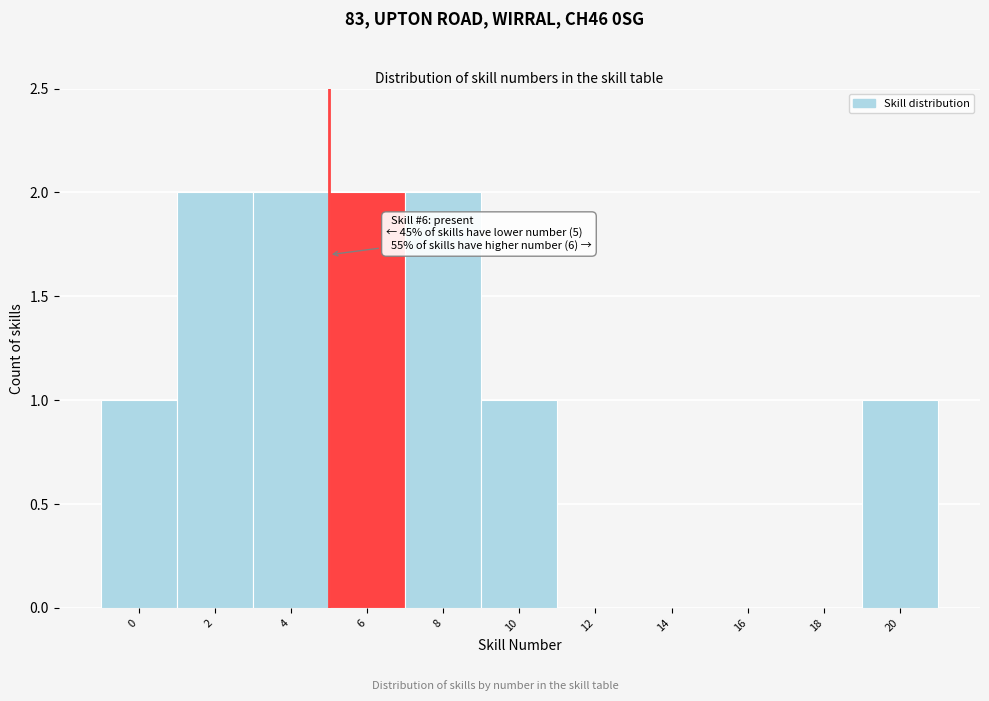

Reading left to right, what are all the values shown in this chart?

0=1	2=2	4=2	6=2	8=2	10=1	12=0	14=0	16=0	18=0	20=1